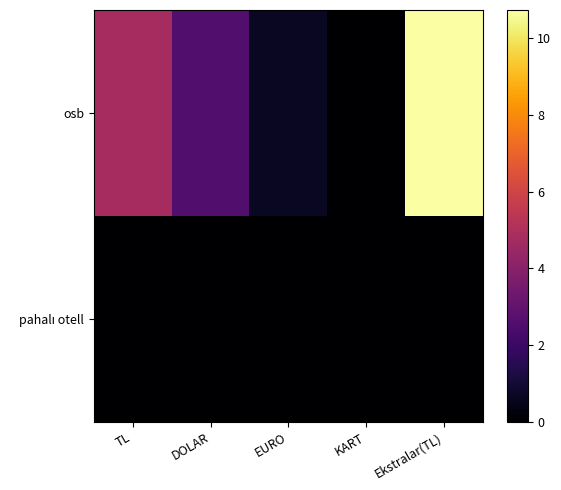

Rank the series at TL from highest to lowest value.

osb, pahalı otell